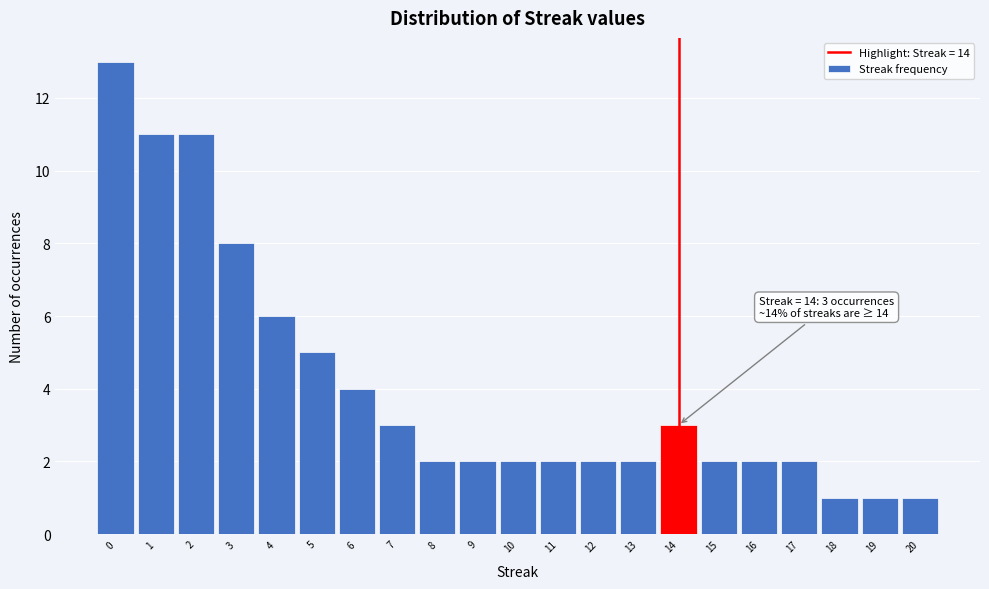

Over which range of the x-axis is the bar tallest?

-0.5 to 0.5